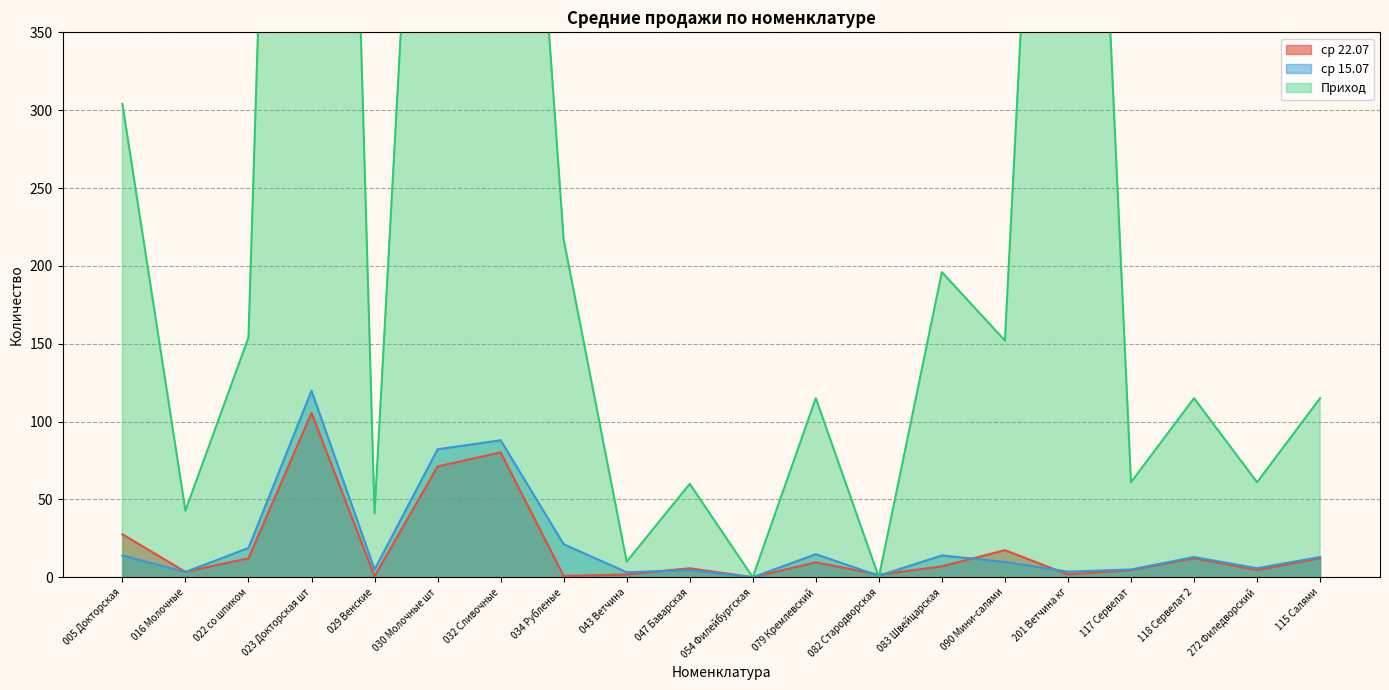

List the series in order of their peak value, highest first.

Приход, ср 15.07, ср 22.07